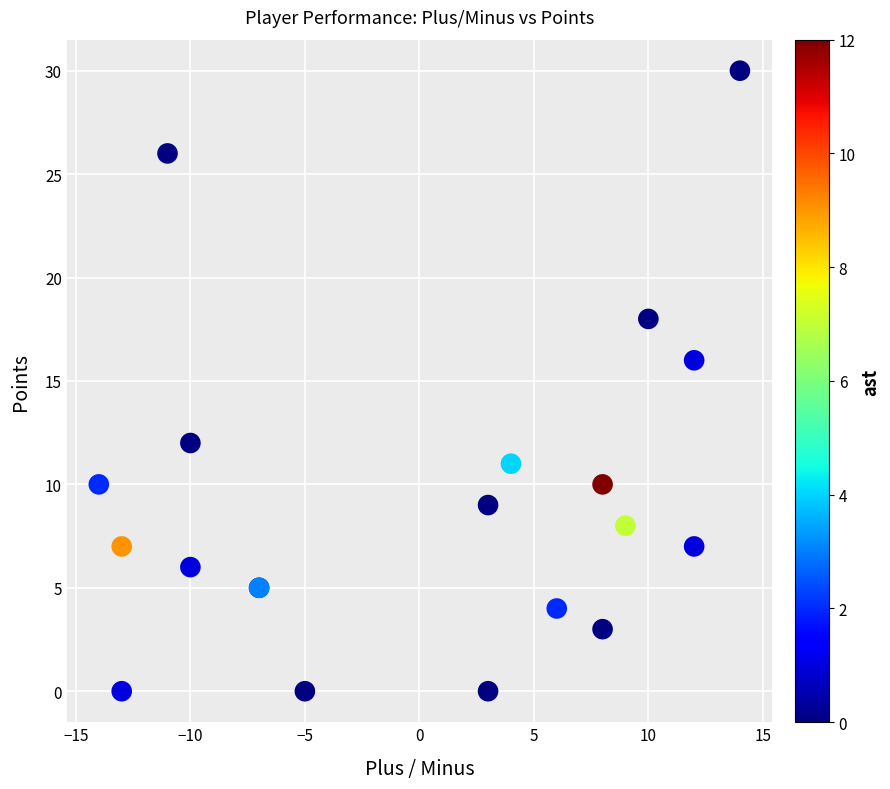

What Y value in the scatter plot is closest to 15?

16